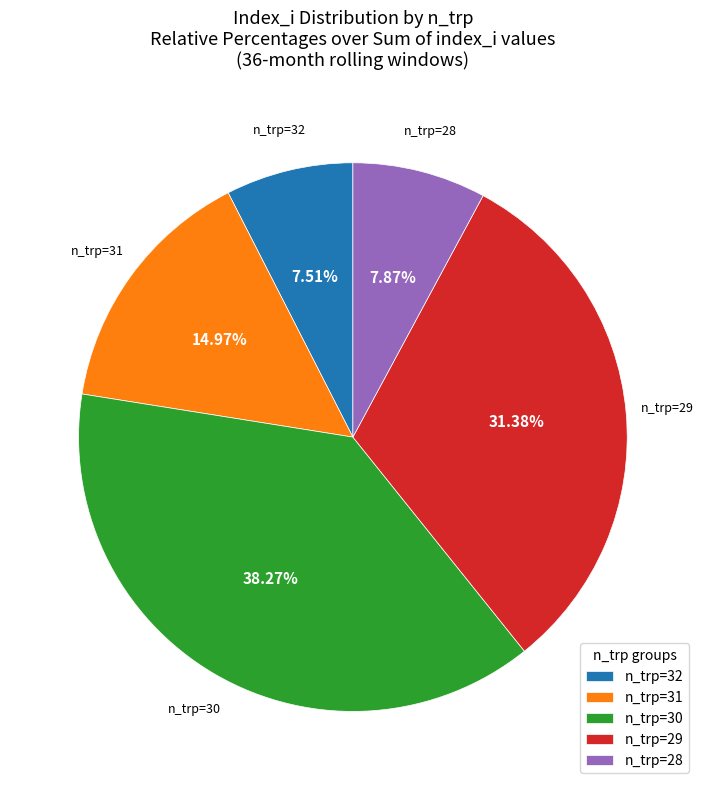

Combined, do n_trp=32 and n_trp=28 account for over 50%?

No